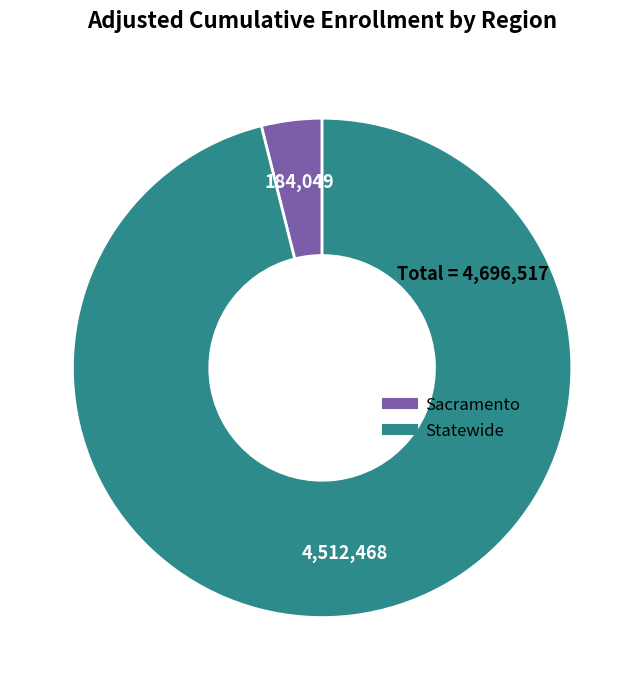

Which category has the smallest portion of the pie?

Sacramento